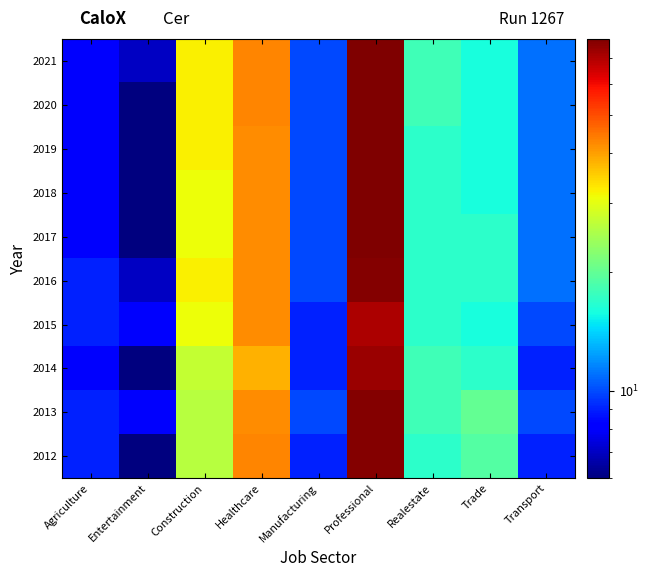

Reading left to right, extract all data points from this chart.

2012: Agriculture=9	Entertainment=6	Construction=26	Healthcare=43	Manufacturing=9	Professional=77	Realestate=17	Trade=19	Transport=9
2013: Agriculture=9	Entertainment=8	Construction=26	Healthcare=42	Manufacturing=10	Professional=77	Realestate=18	Trade=20	Transport=10
2014: Agriculture=8	Entertainment=6	Construction=27	Healthcare=38	Manufacturing=9	Professional=73	Realestate=18	Trade=17	Transport=9
2015: Agriculture=9	Entertainment=8	Construction=31	Healthcare=42	Manufacturing=9	Professional=70	Realestate=17	Trade=16	Transport=10
2016: Agriculture=9	Entertainment=7	Construction=32	Healthcare=42	Manufacturing=10	Professional=77	Realestate=17	Trade=17	Transport=11
2017: Agriculture=8	Entertainment=6	Construction=31	Healthcare=42	Manufacturing=10	Professional=78	Realestate=17	Trade=17	Transport=11
2018: Agriculture=8	Entertainment=6	Construction=31	Healthcare=42	Manufacturing=10	Professional=78	Realestate=17	Trade=16	Transport=11
2019: Agriculture=8	Entertainment=6	Construction=32	Healthcare=42	Manufacturing=10	Professional=78	Realestate=17	Trade=16	Transport=11
2020: Agriculture=8	Entertainment=6	Construction=32	Healthcare=43	Manufacturing=10	Professional=78	Realestate=18	Trade=16	Transport=11
2021: Agriculture=8	Entertainment=7	Construction=32	Healthcare=43	Manufacturing=10	Professional=78	Realestate=18	Trade=16	Transport=11